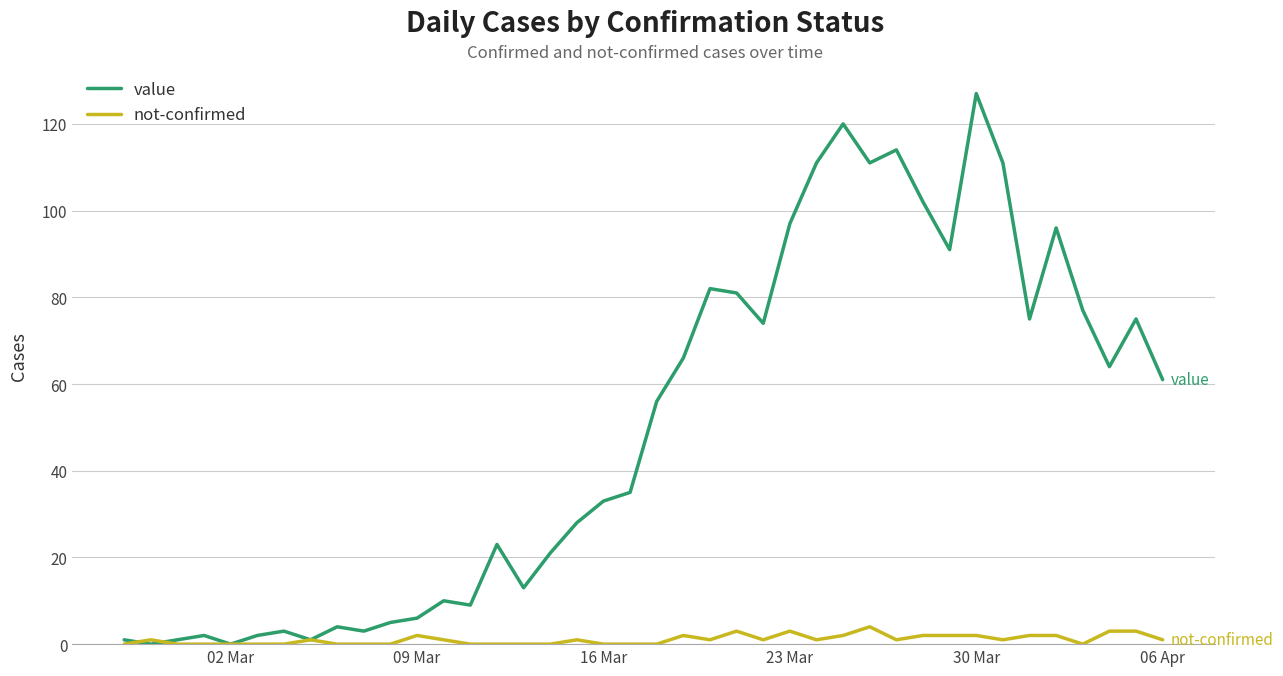

Which series has the widest spread of values?

value